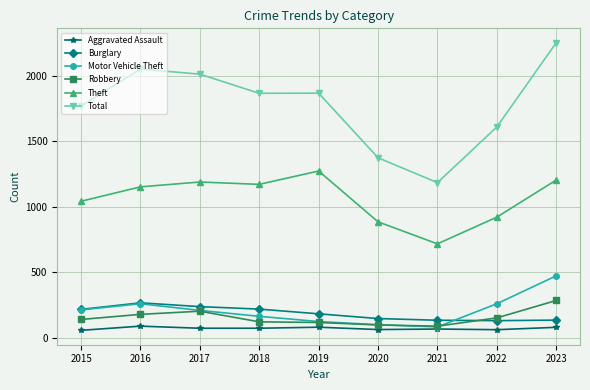

Which series has the widest spread of values?

Total